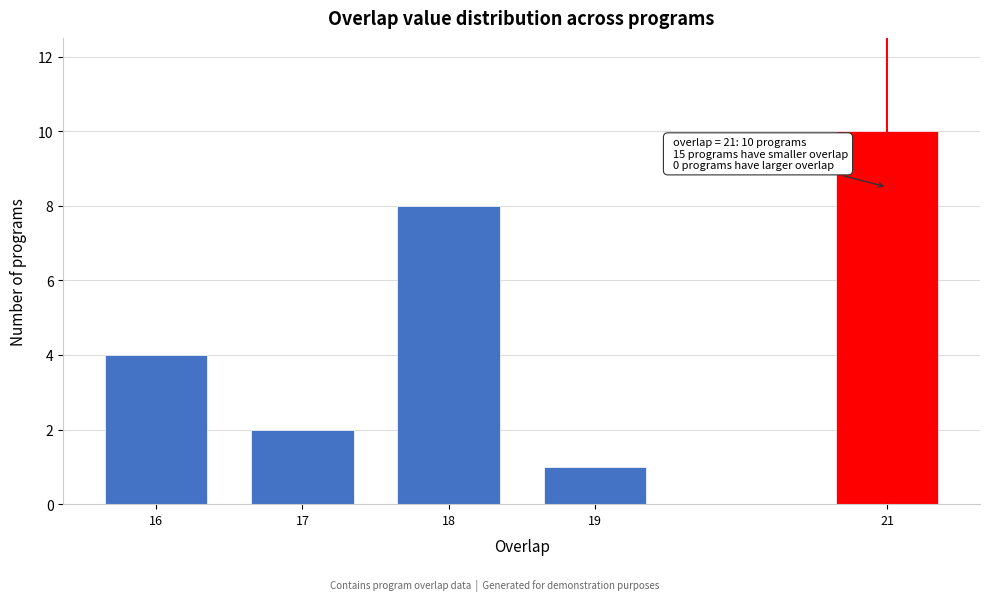

Reading right to left, transcribe all the data shown in this chart.

10	1	8	2	4